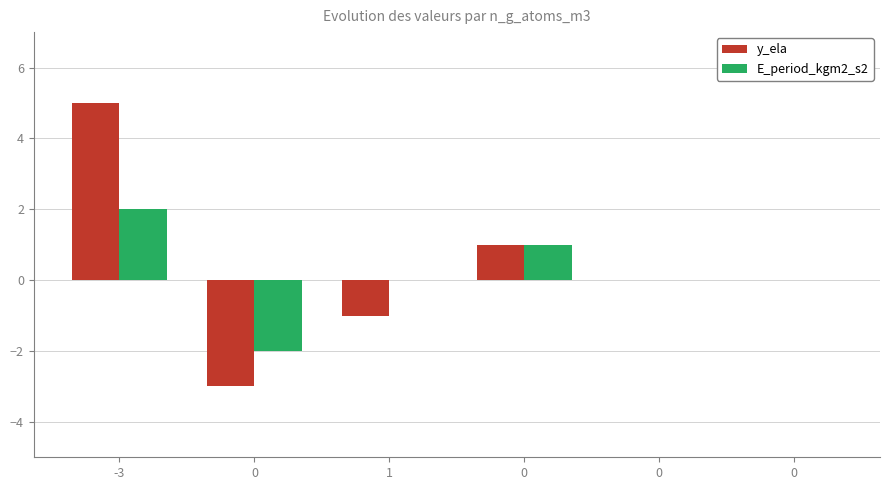

How many groups of bars are there?

6